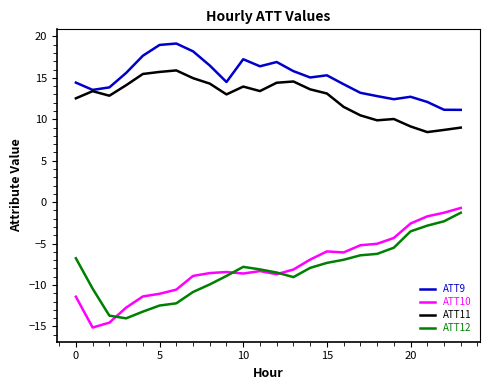

Which series has the largest total across all categories?

ATT9